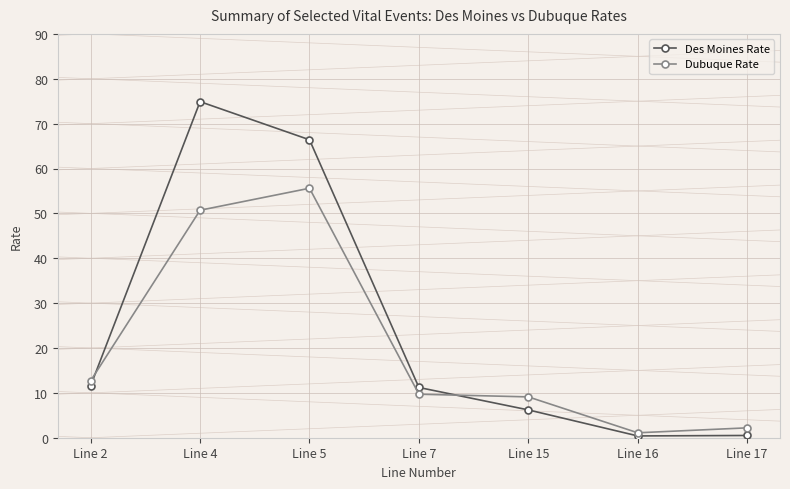

True or false: Dubuque Rate has more than 0 interior local peaks.

True